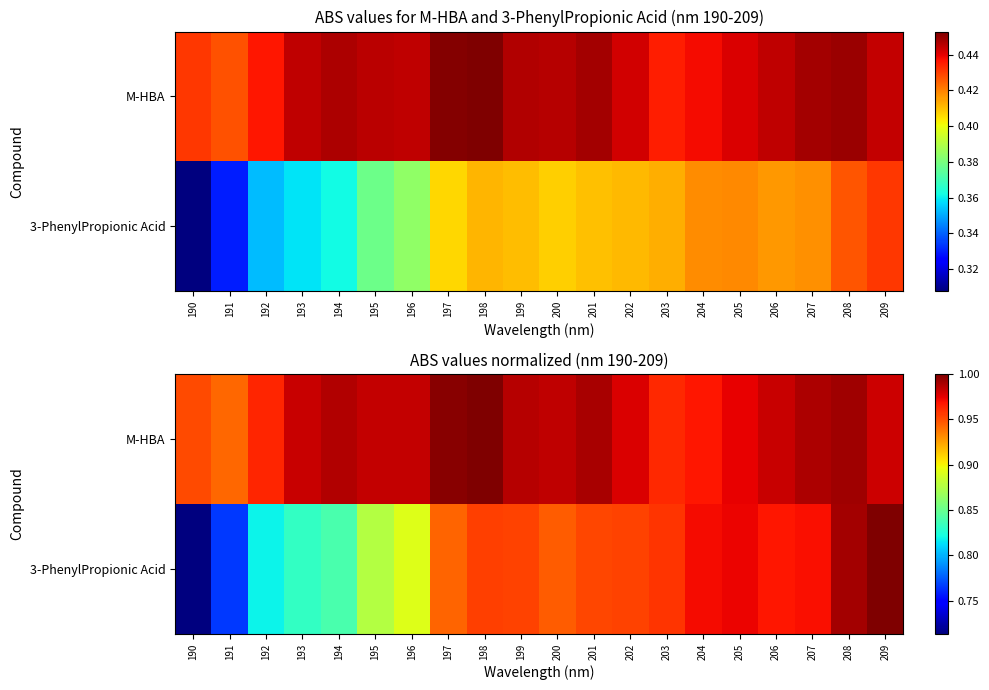

At which category is the sum across all series the highest?

208